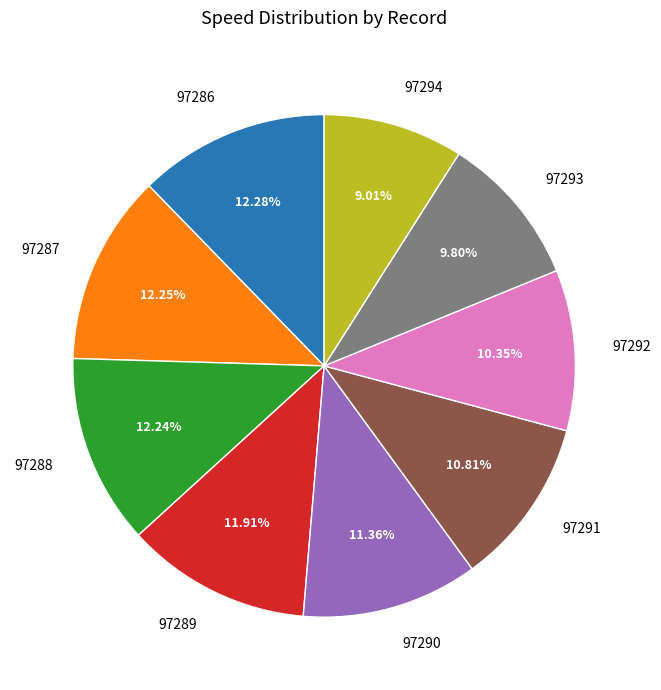

Which category has the smallest portion of the pie?

97294